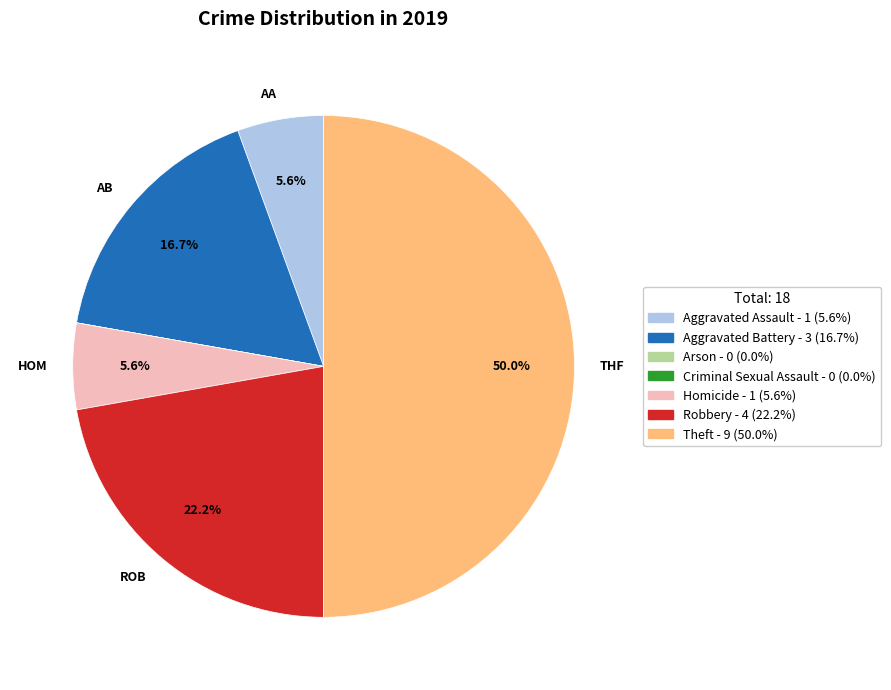

To the nearest percent, what is the difference between the largest and smallest slice percentages?

50%